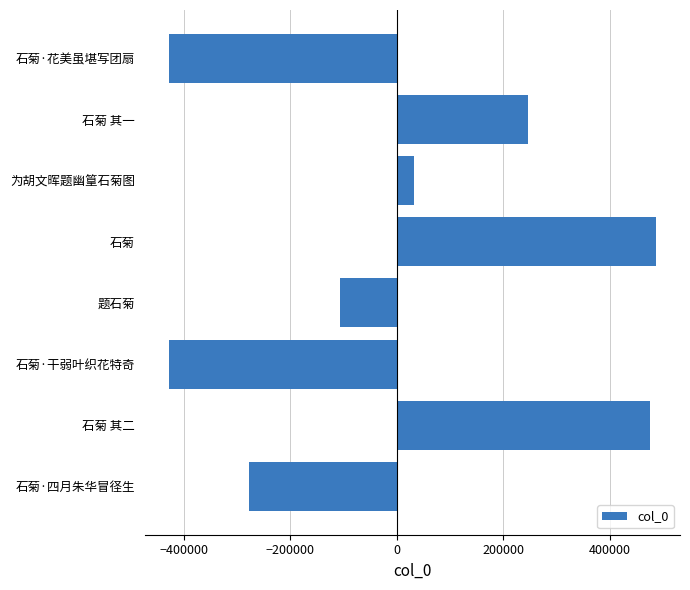

How many values are below 31583?

4